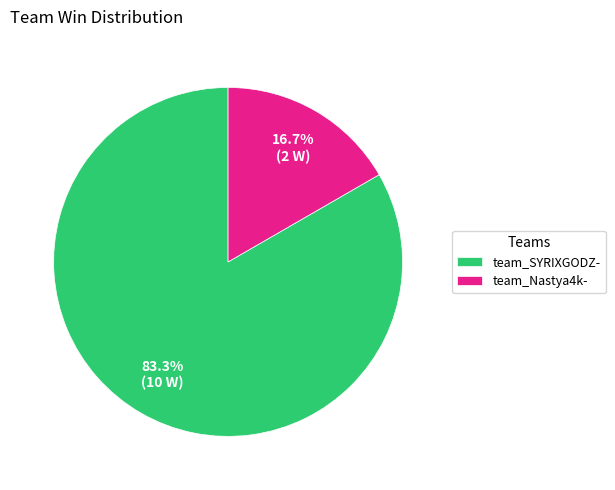

How many slices are in this pie chart?

2